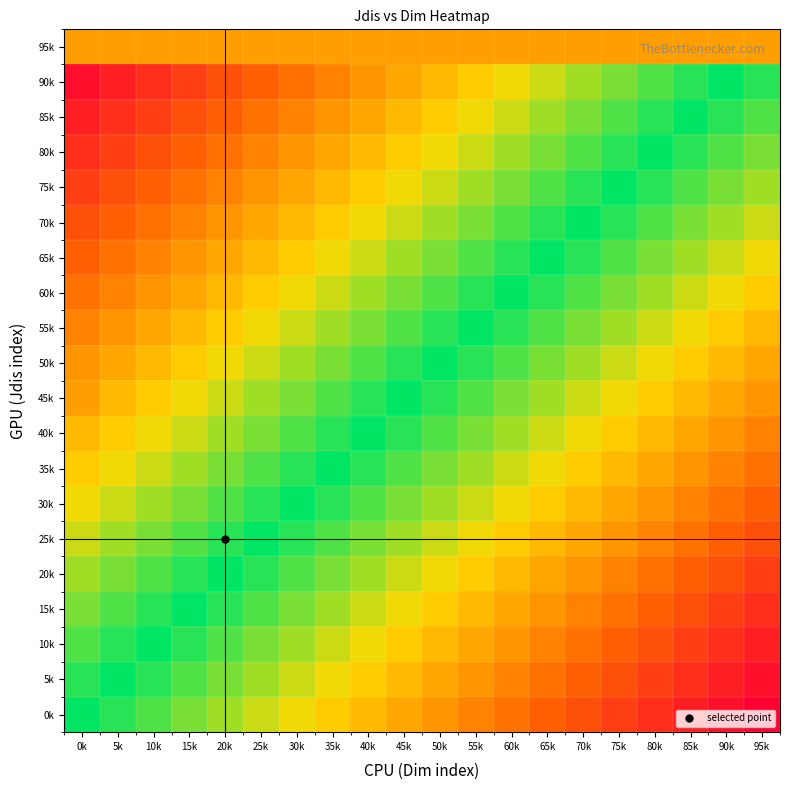

Between 95k and 45k, which is larger?

95k